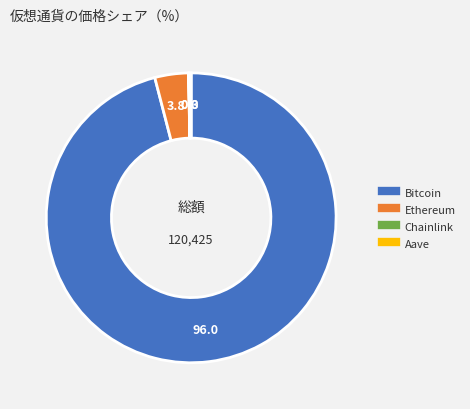

The Ethereum slice represents 4% of the pie. True or false?

True